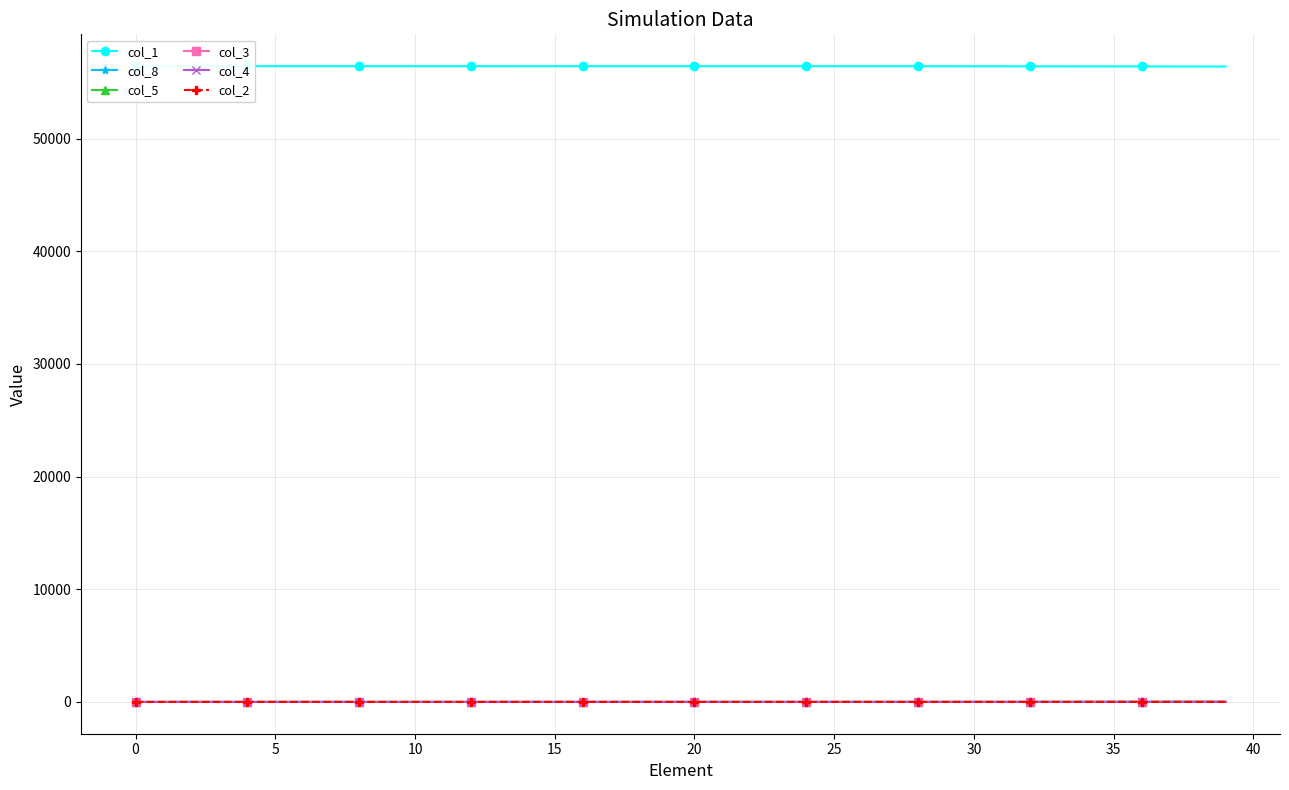

At how many categories does at least one series exceed 44464?

40